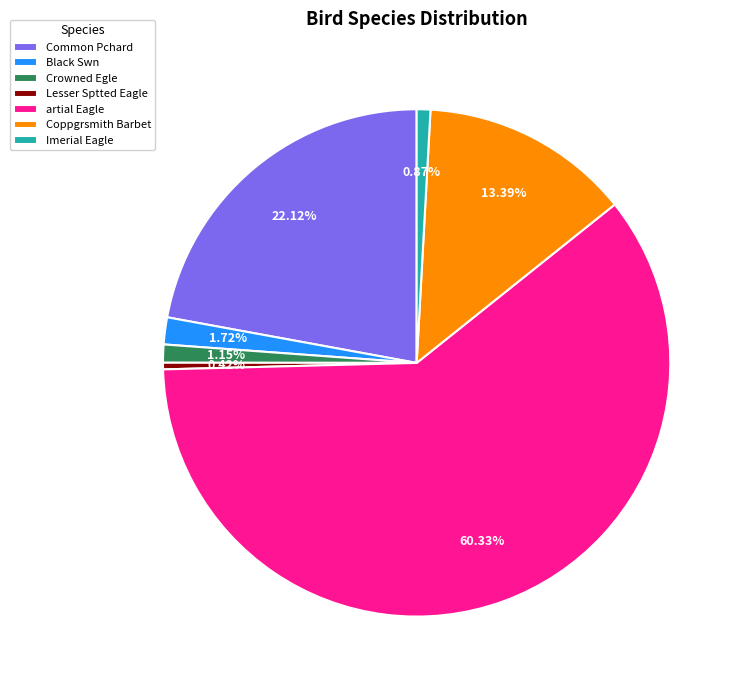

Approximately how many times larger is the value at Coppgrsmith Barbet compared to Crowned Egle?

11.6